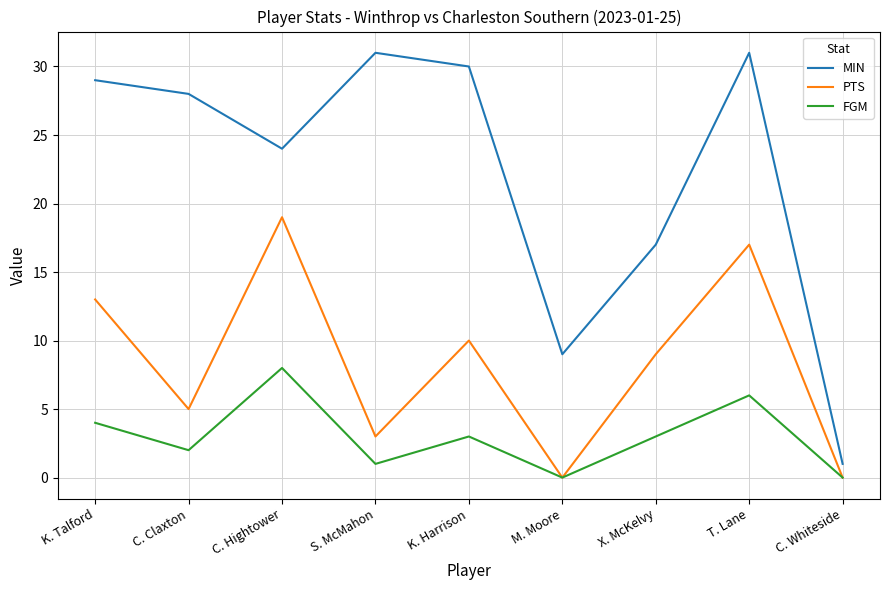

At which category does MIN reach its first local valley?

C. Hightower